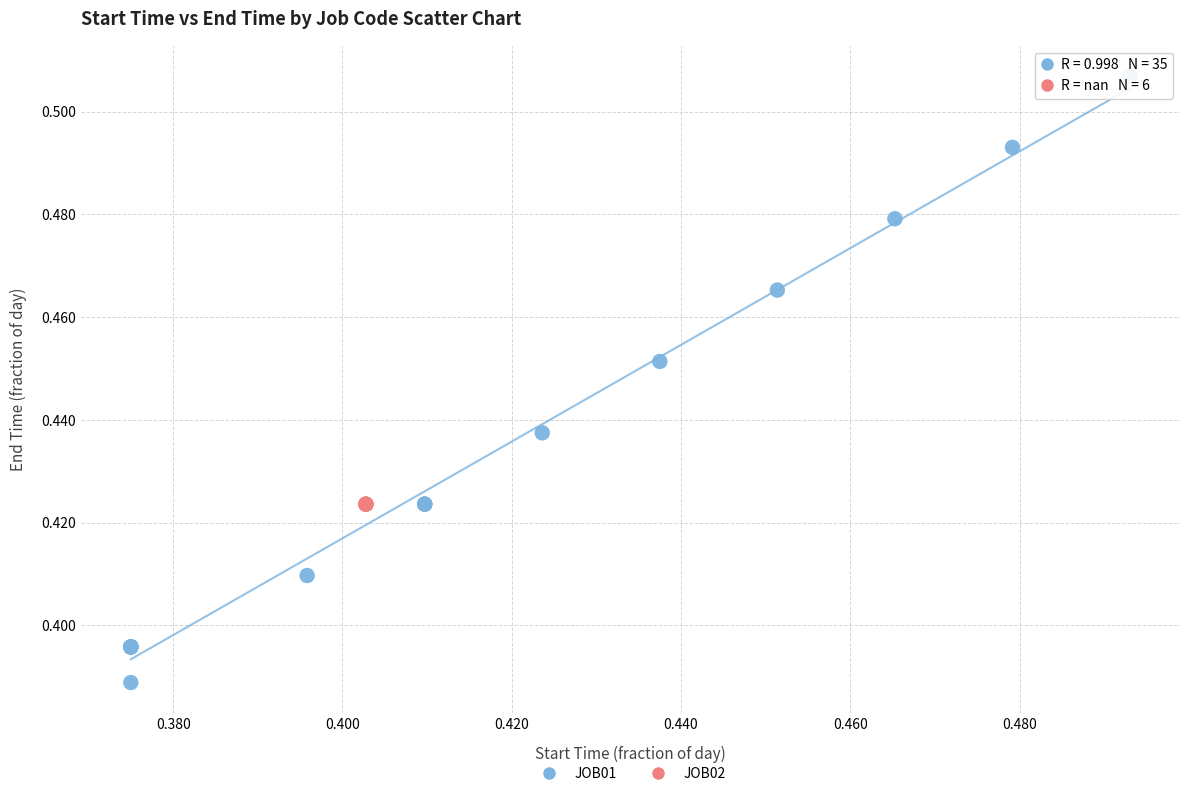

Which series reaches the maximum Y coordinate?

JOB01